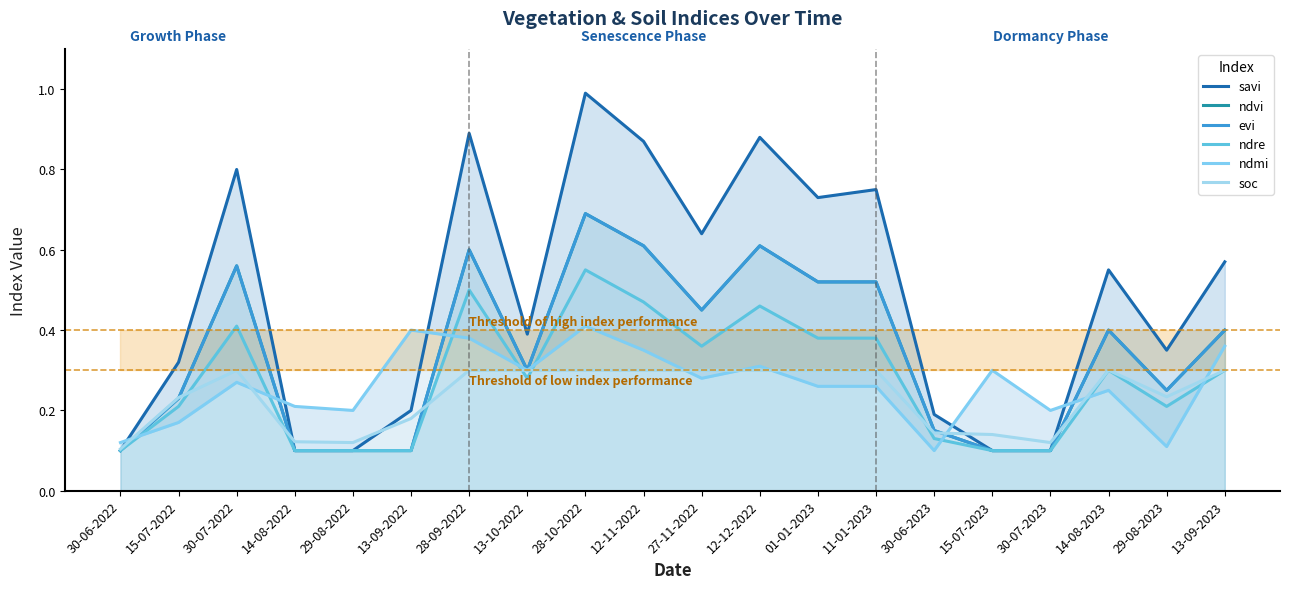

How many intersections are there between soc and evi?

5